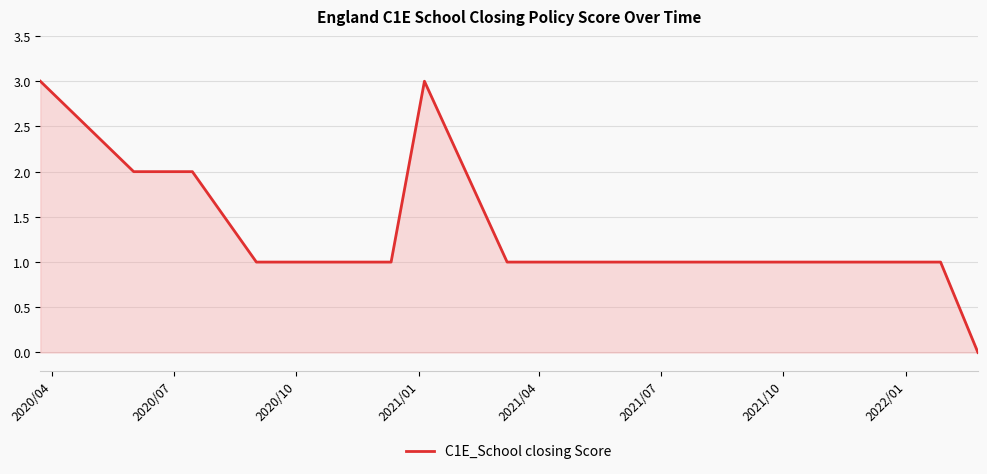

What is the difference between the maximum and minimum values?

3